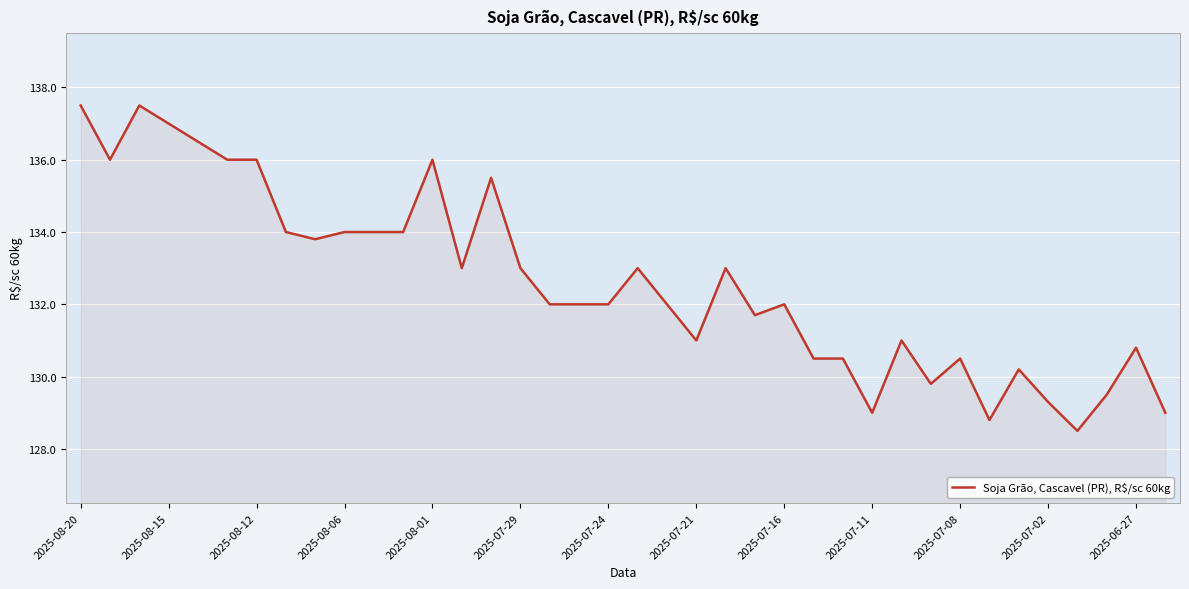

How many lines are shown in the chart?

1